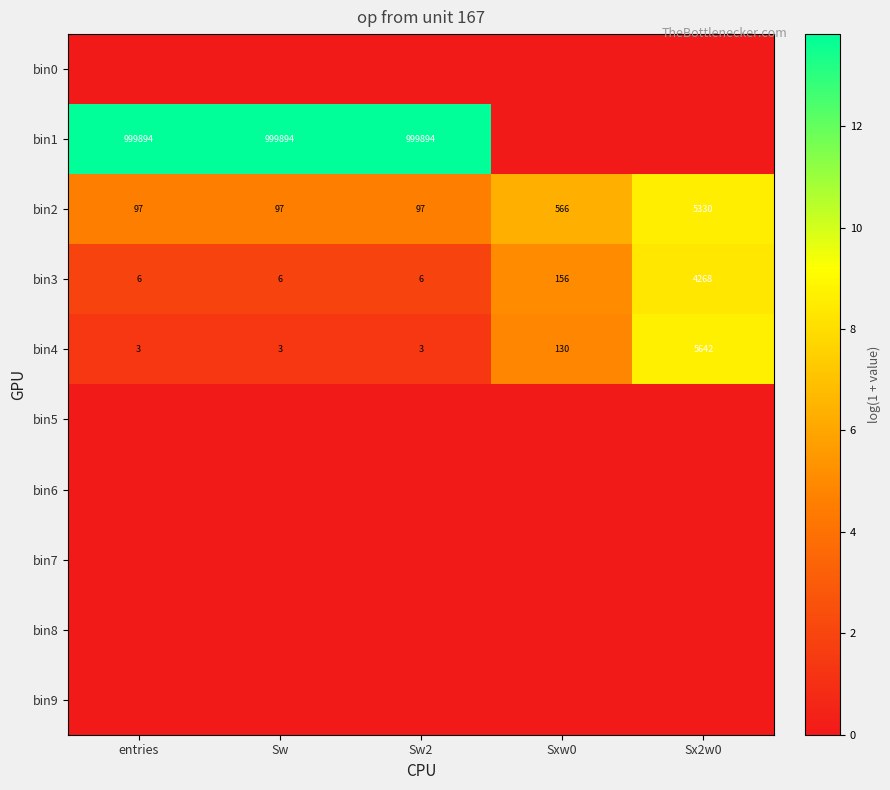

At which label is bin2 closest to 2713?

Sxw0